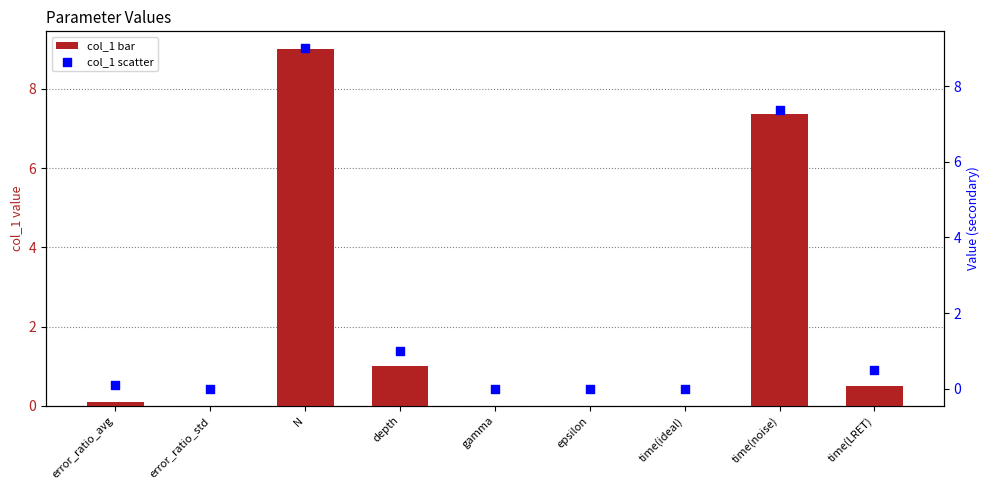

At how many categories does at least one series exceed 5?

2